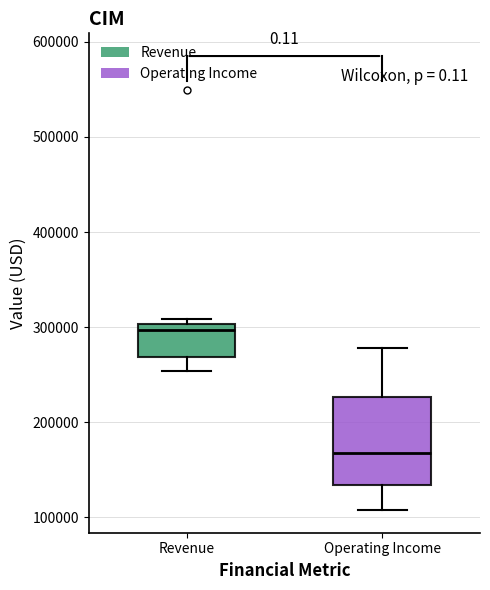

Comparing the boxes themselves (not the whiskers), which one is the tallest?

Operating Income